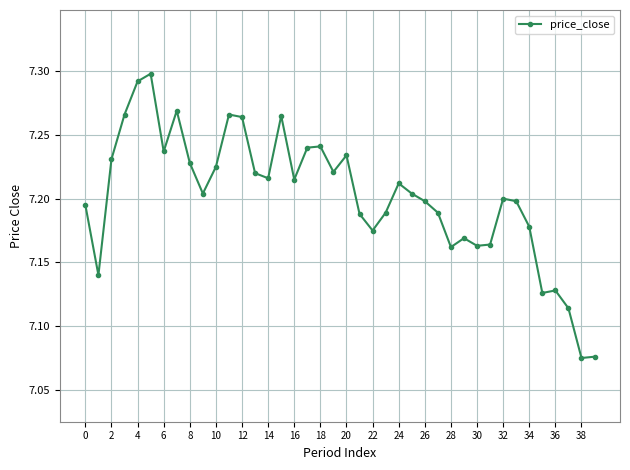

Count the values in the range 7 to 8.

40